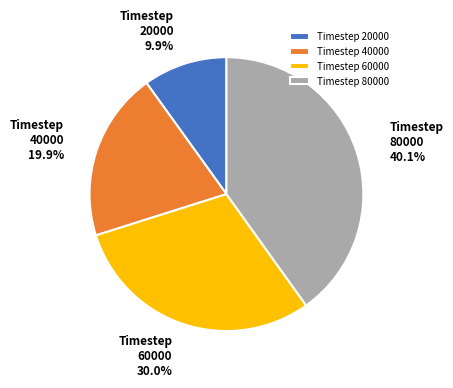

How many slices are in this pie chart?

4